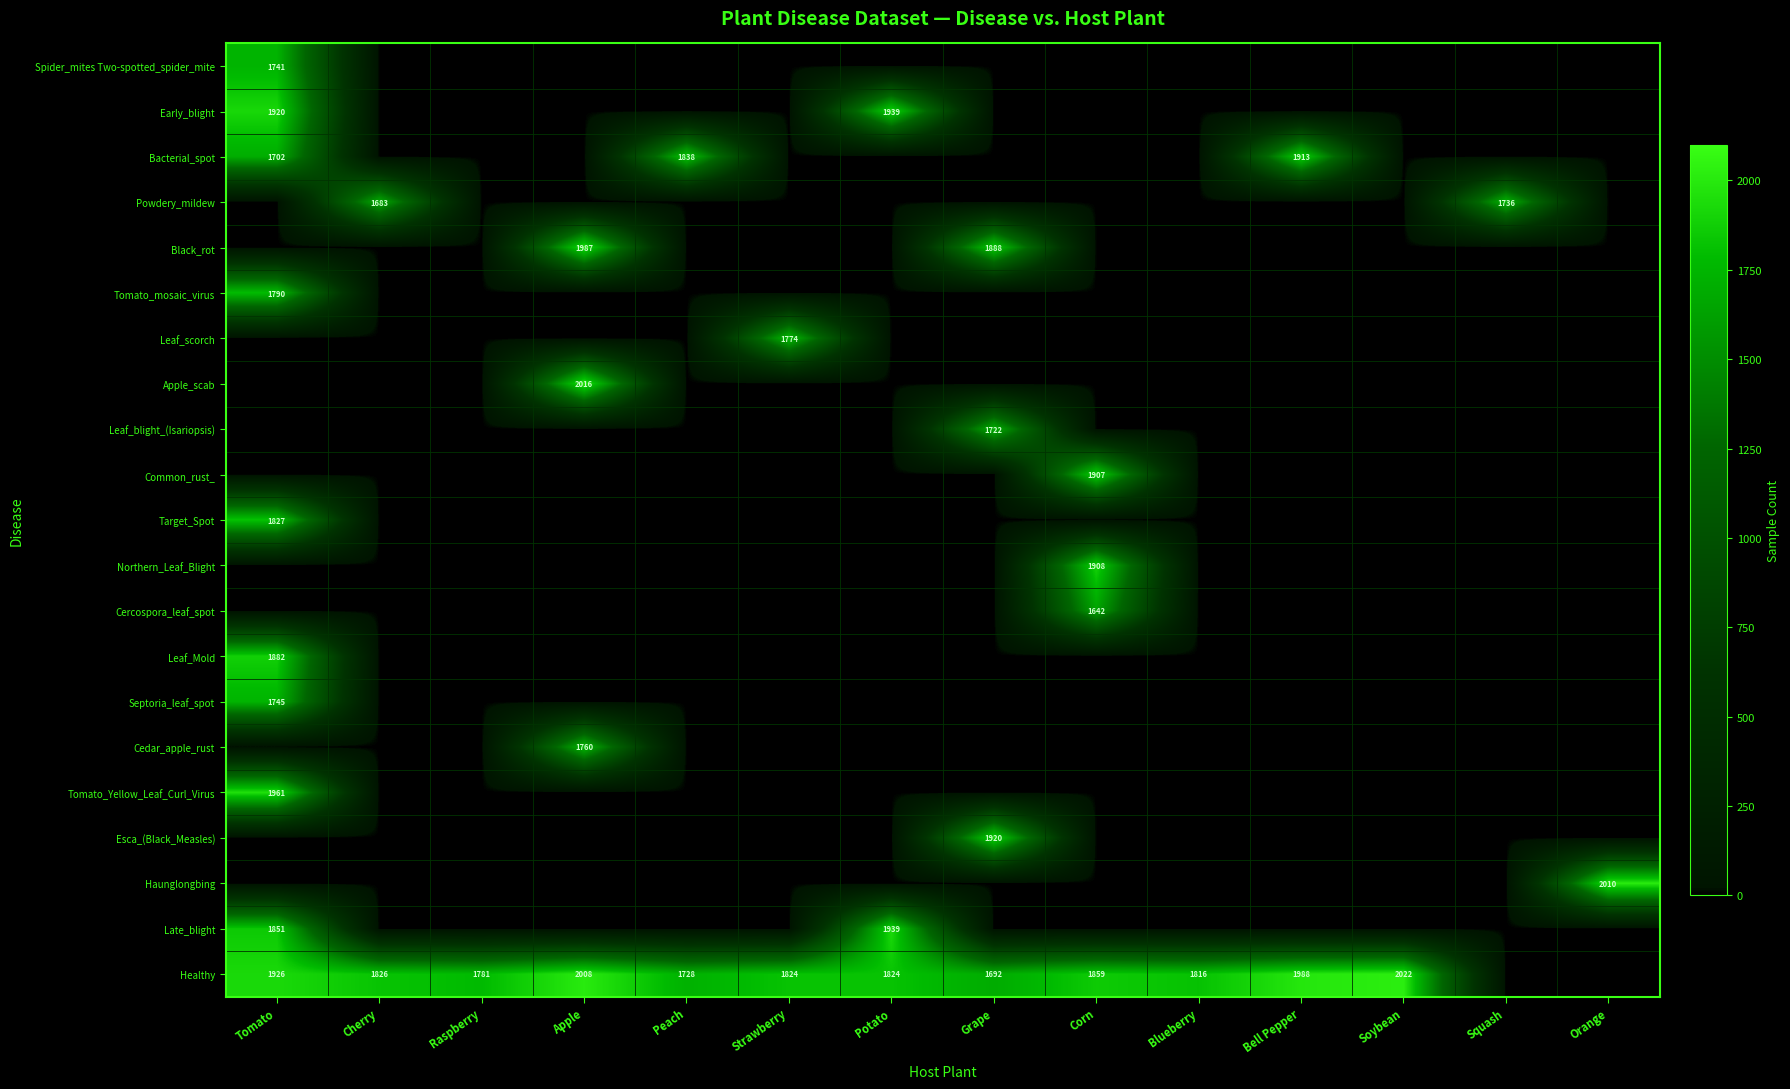

What is the average value of the Haunglongbing series?

144